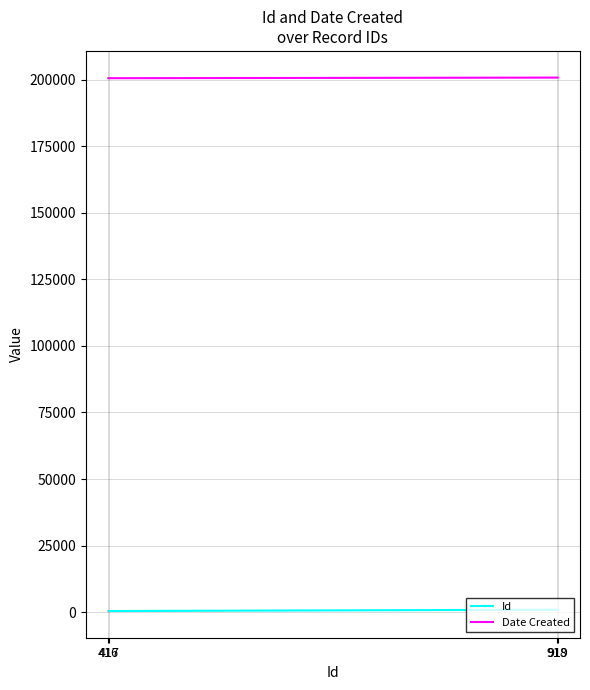

How many lines are shown in the chart?

2